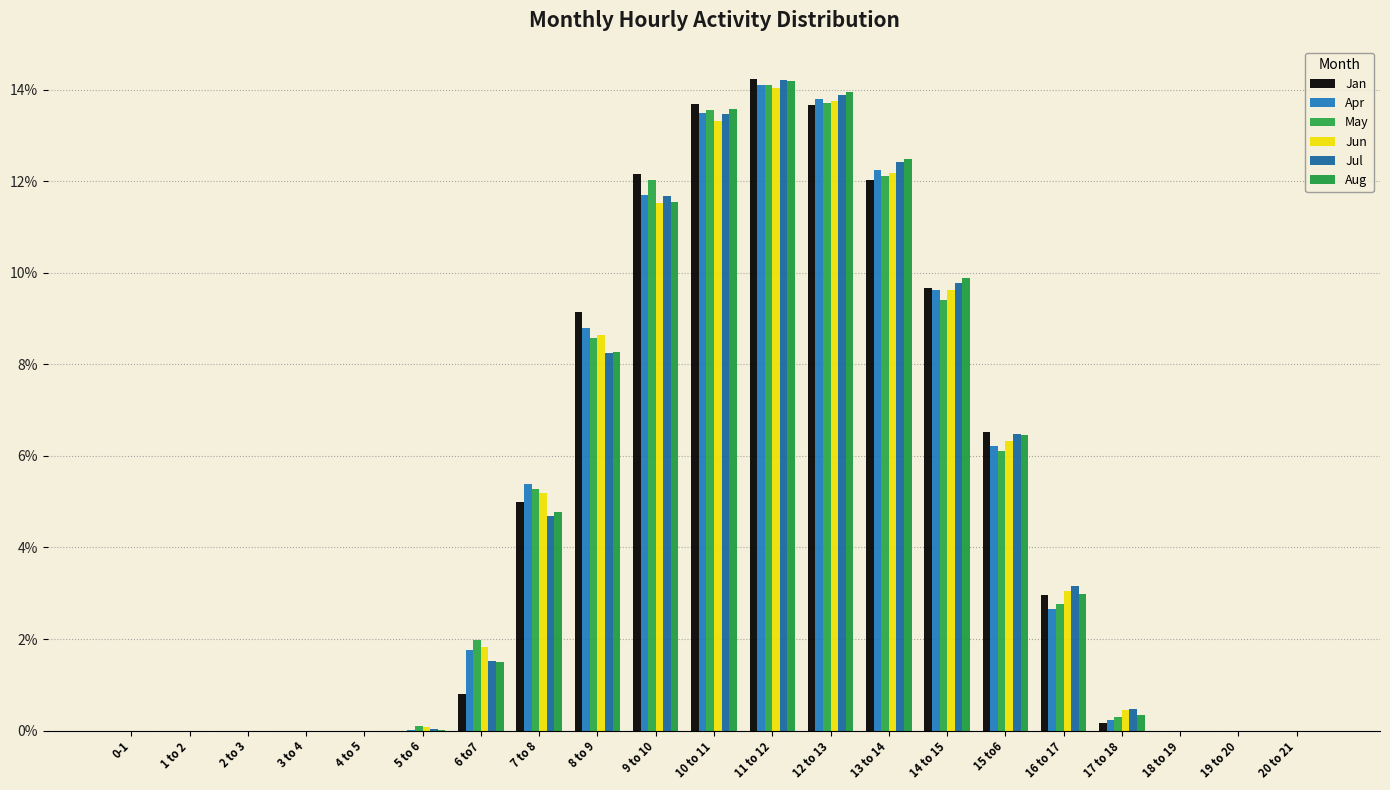

Which label corresponds to the largest value in the chart?

11 to 12